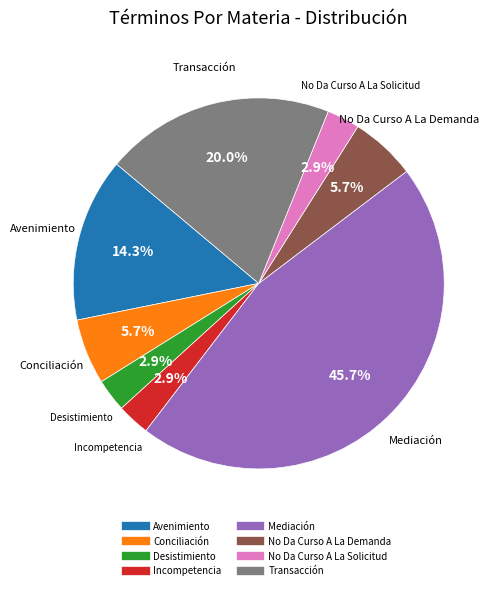

Does any single category account for the majority?

No